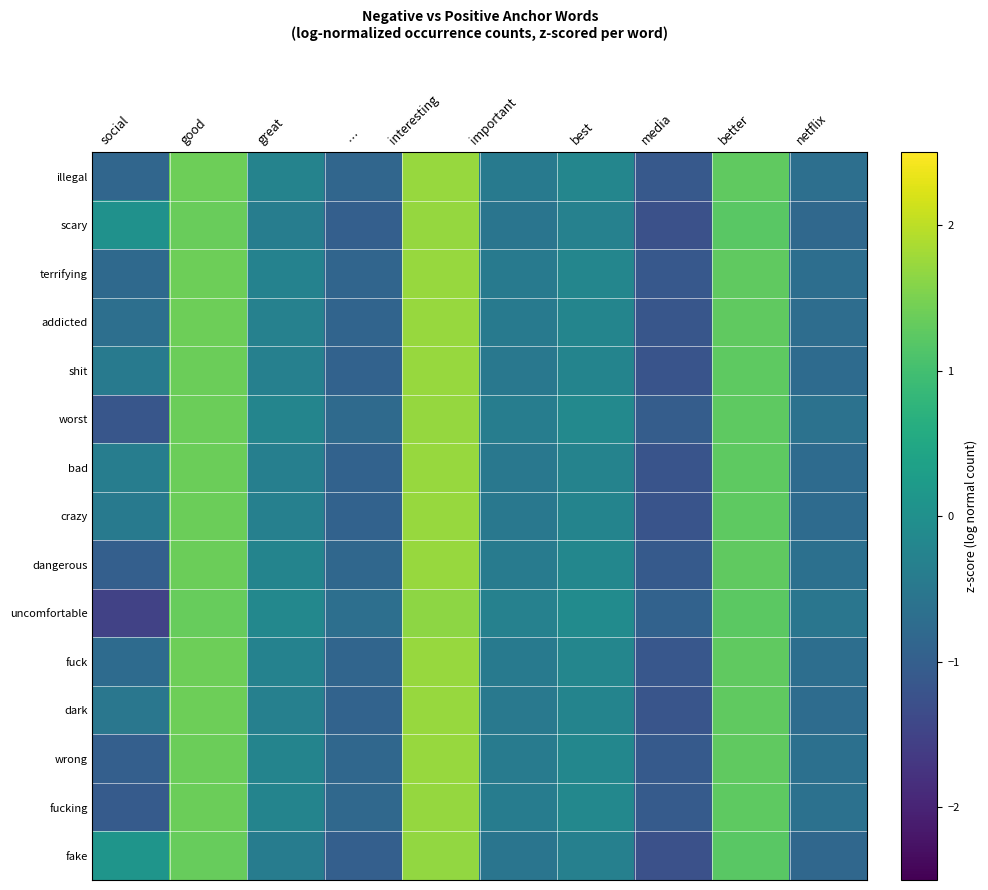

Which series has the largest range (max minus min)?

uncomfortable